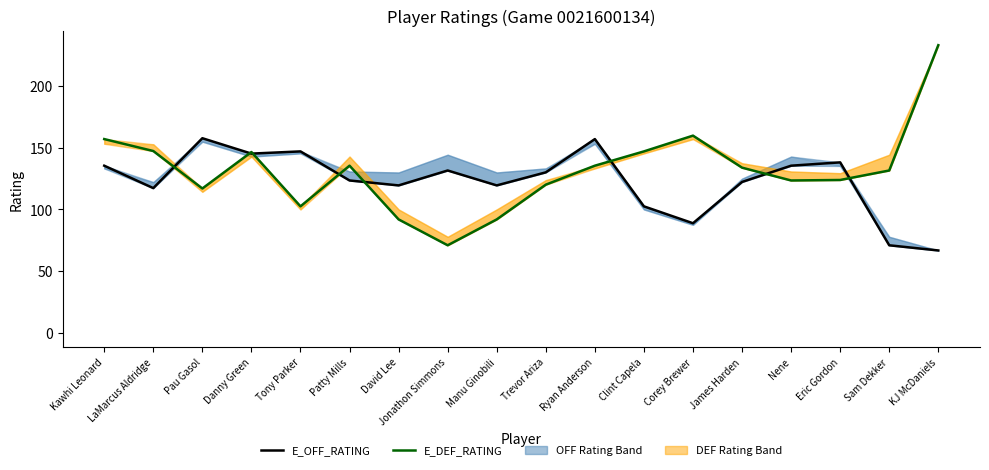

At which category is the sum across all series the highest?

KJ McDaniels